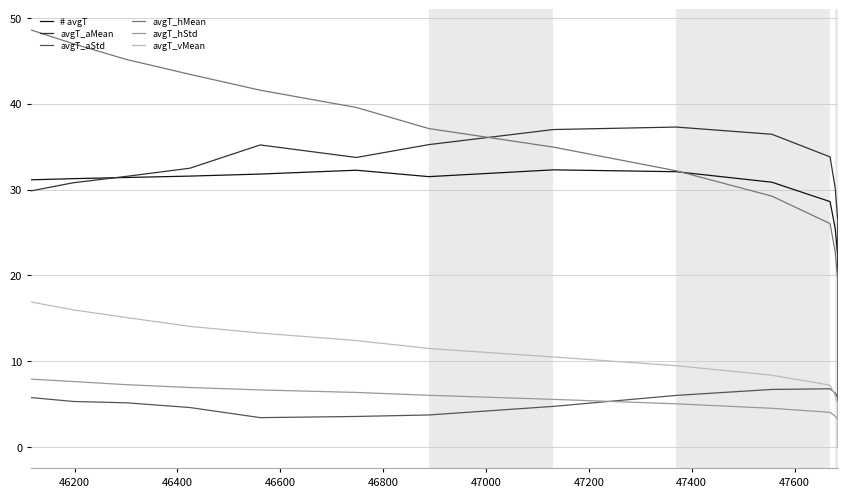

Is the value of avgT_aMean at 46000 greater than the value of # avgT at 47200?

No